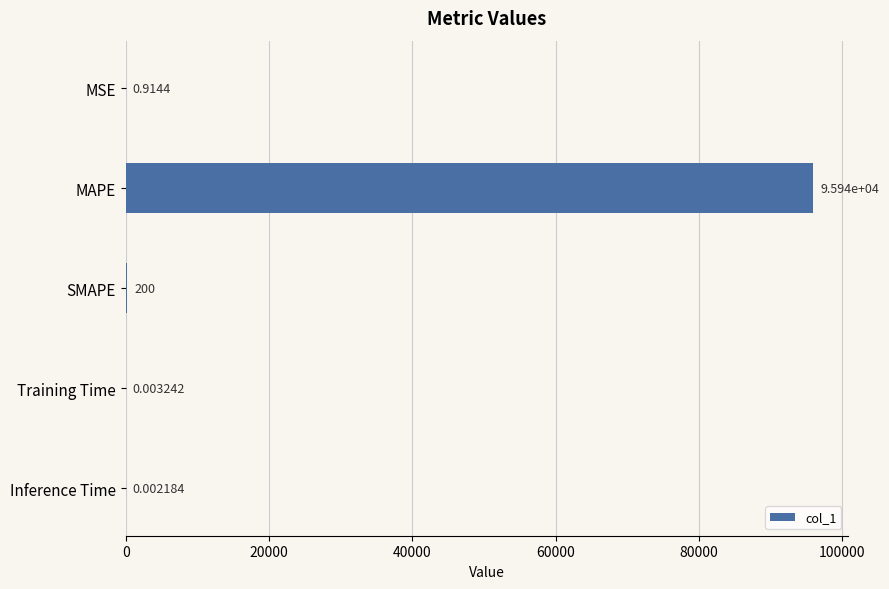

What is the change in value from MSE to Training Time?

-0.9